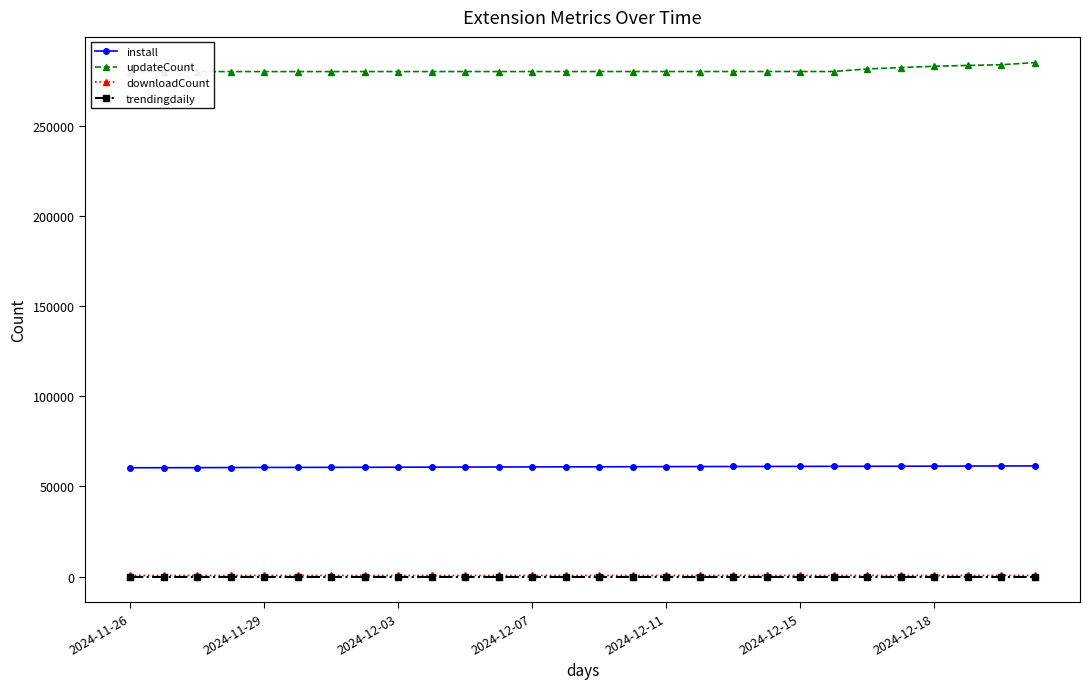

At which label does downloadCount reach its peak?

27